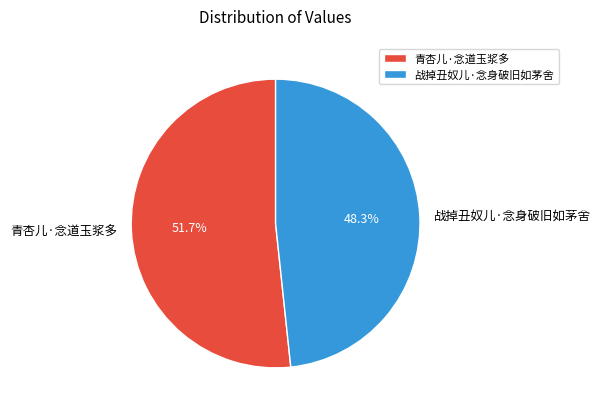

True or false: 青杏儿·念道玉浆多 accounts for 52% of the total.

True